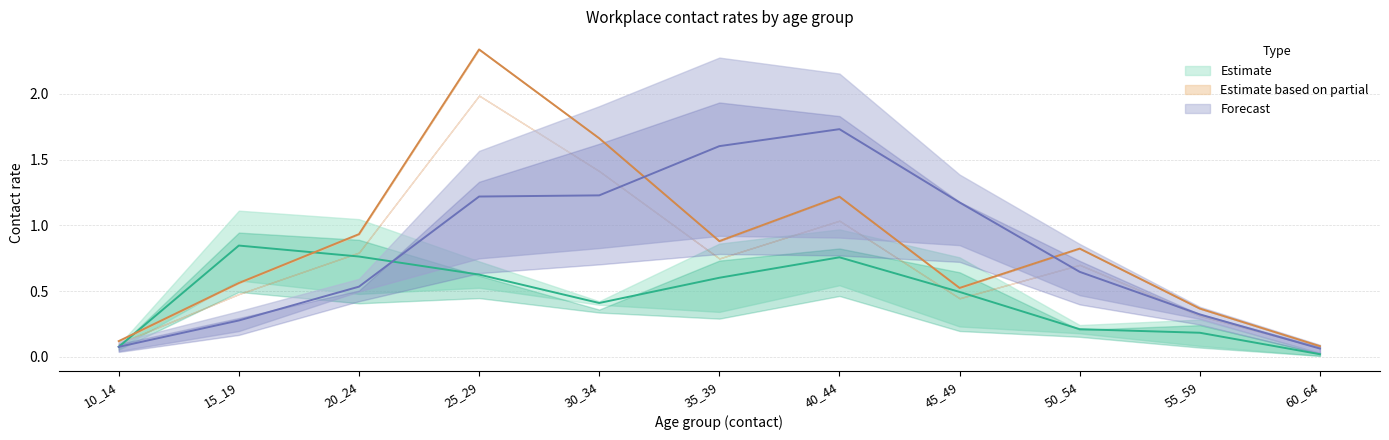

After their last crossing, which series has the higher values: 15_19 or 40_44?

40_44